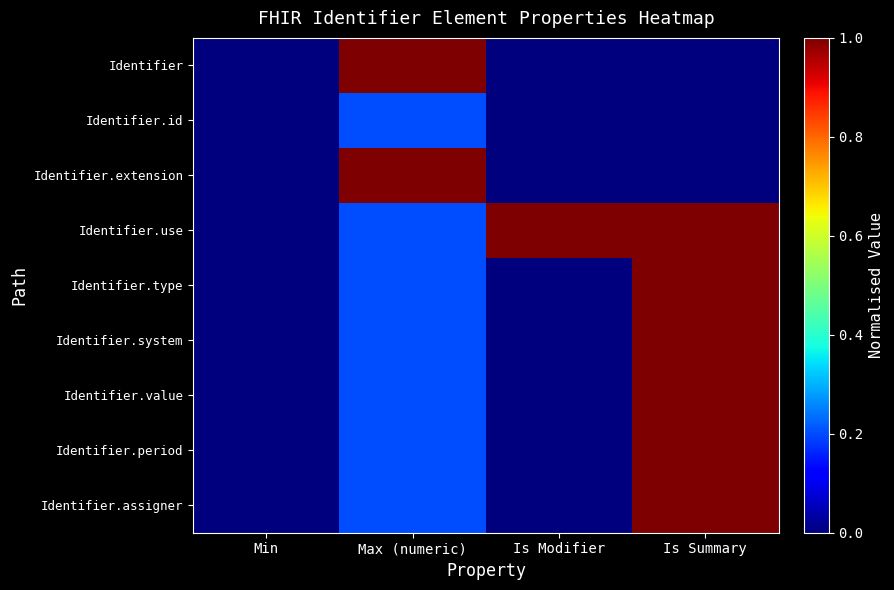

What is the difference between the highest and lowest values at Is Modifier?

1.0